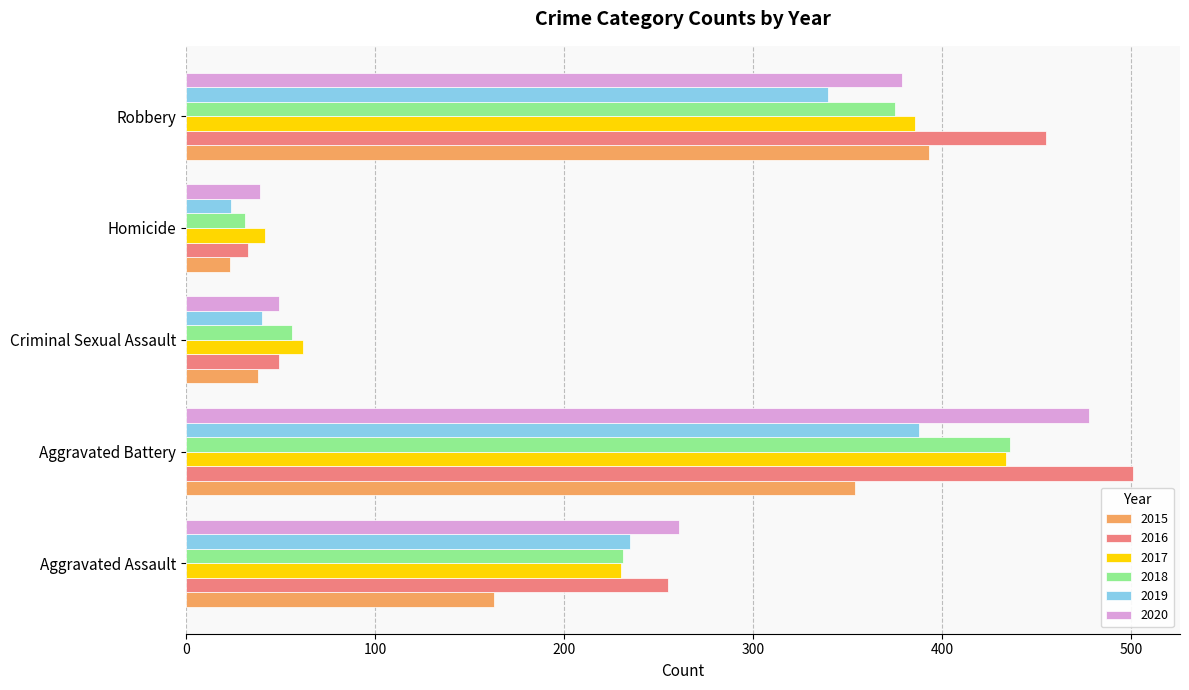

Between Aggravated Battery and Robbery, which series saw the biggest shift?

2020